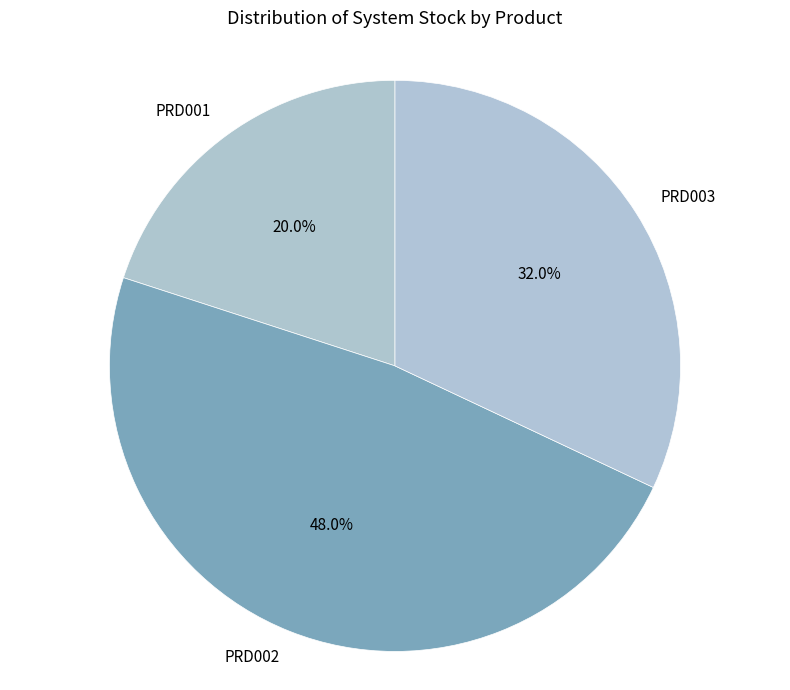

To the nearest percent, what is the combined percentage of PRD003 and PRD001?

52%